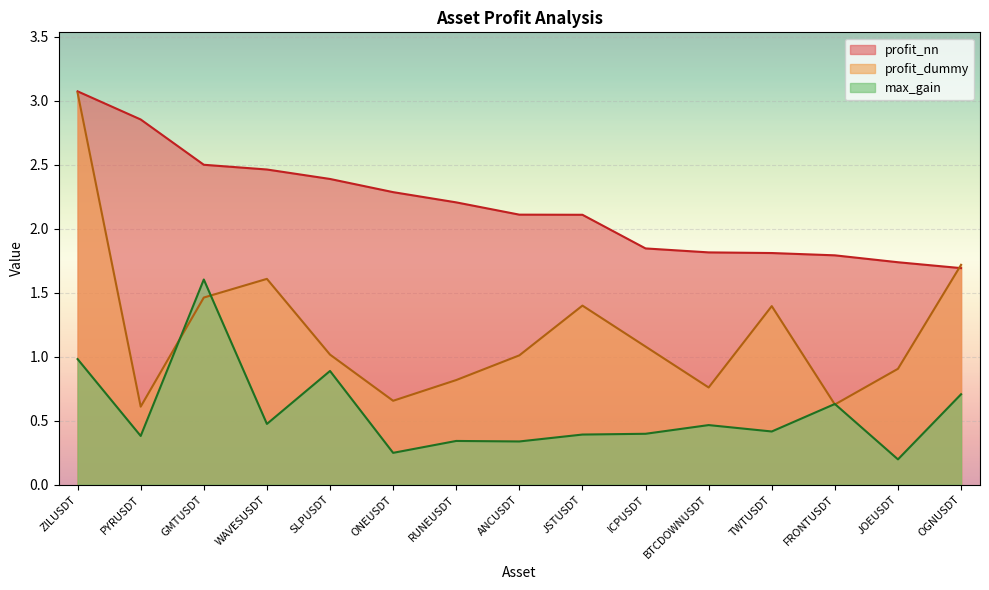

What is the difference between the second highest and second lowest values in the profit_nn series?

1.1